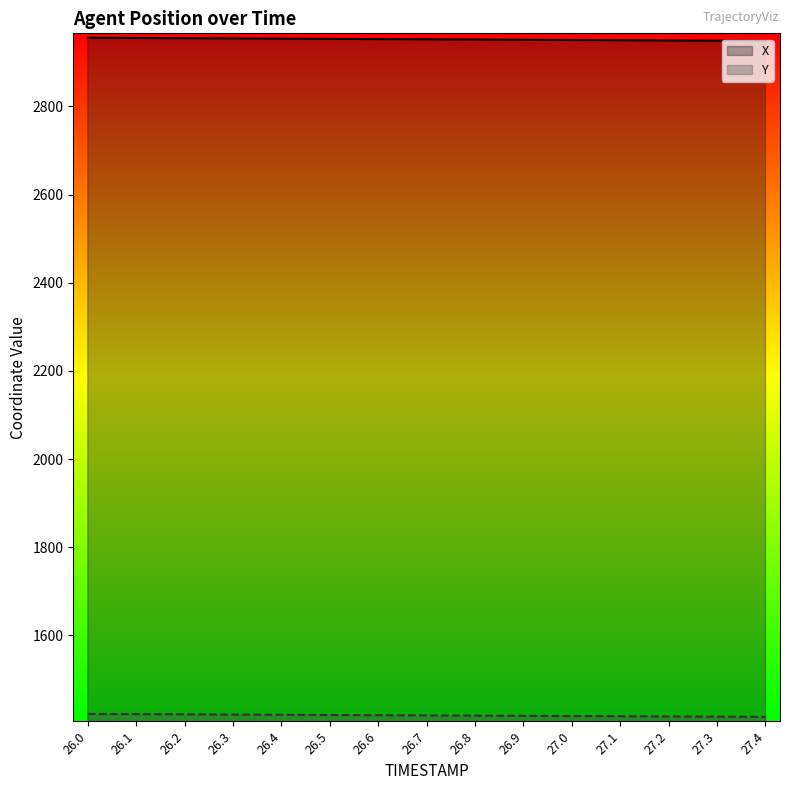

Reading left to right, extract all data points from this chart.

X: 2955.6	2955.0	2954.5	2954.0	2953.5	2953.0	2952.4	2951.9	2951.4	2950.9	2950.4	2949.9	2949.3	2948.8	2948.3
Y: 1422.1	1421.6	1421.1	1420.6	1420.2	1419.7	1419.2	1418.7	1418.2	1417.8	1417.3	1416.8	1416.3	1415.9	1415.4